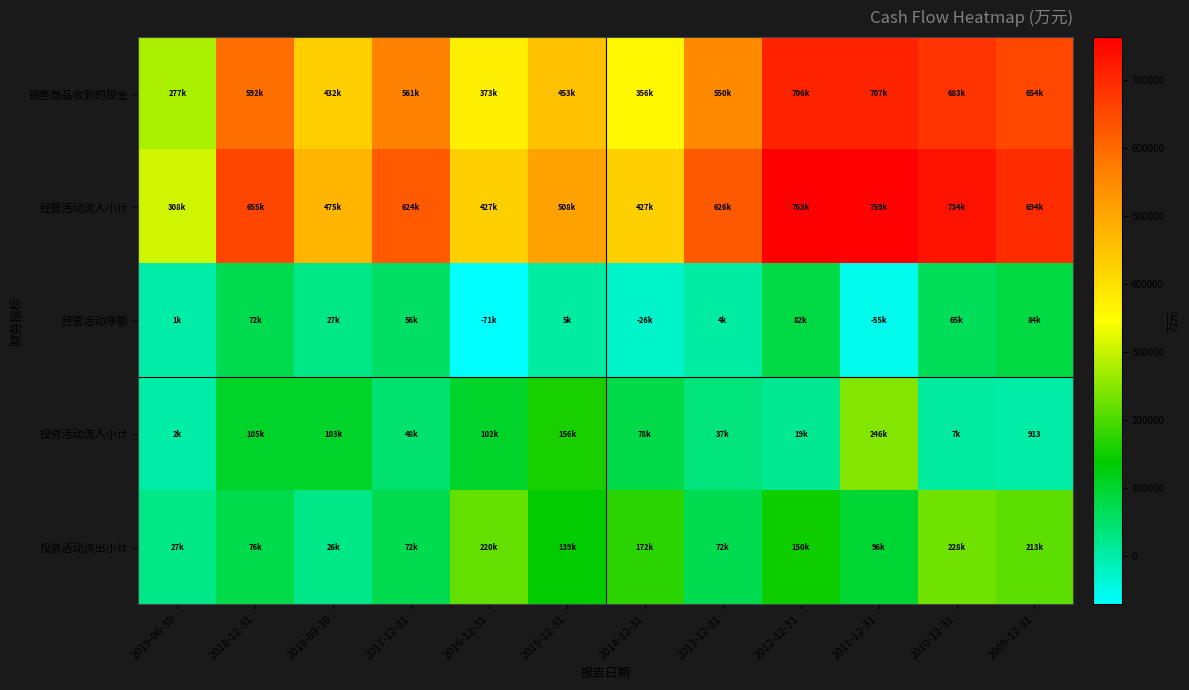

Where does the 经营活动净额 series first go above 27569?

2018-12-31